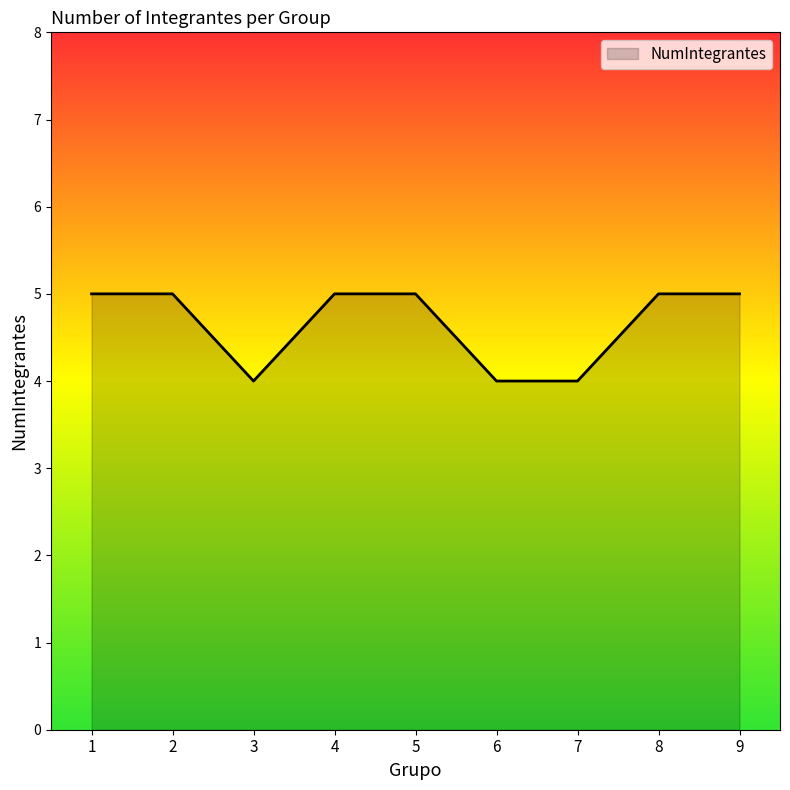

Is it true that the value at 5 is 5?

True